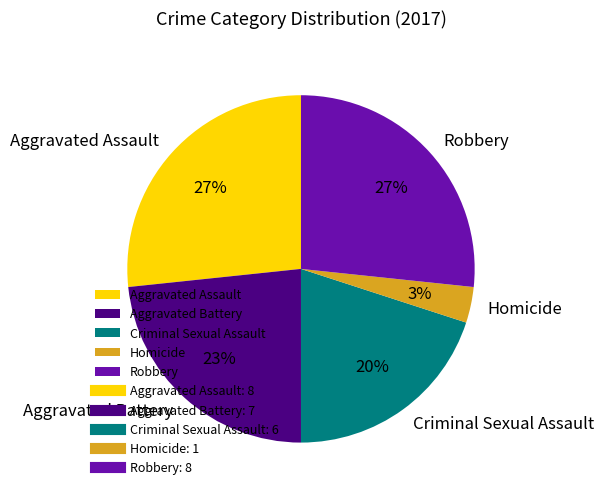

To the nearest percent, what portion does Robbery represent?

27%